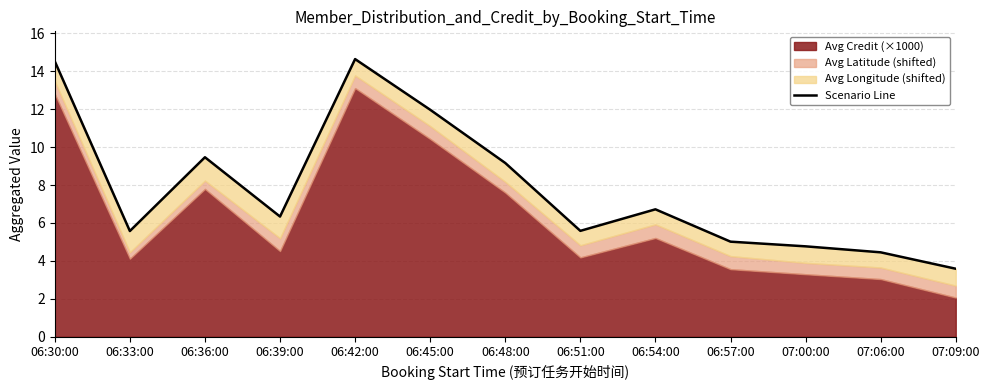

At which category does the chart reach its peak across all series?

06:42:00